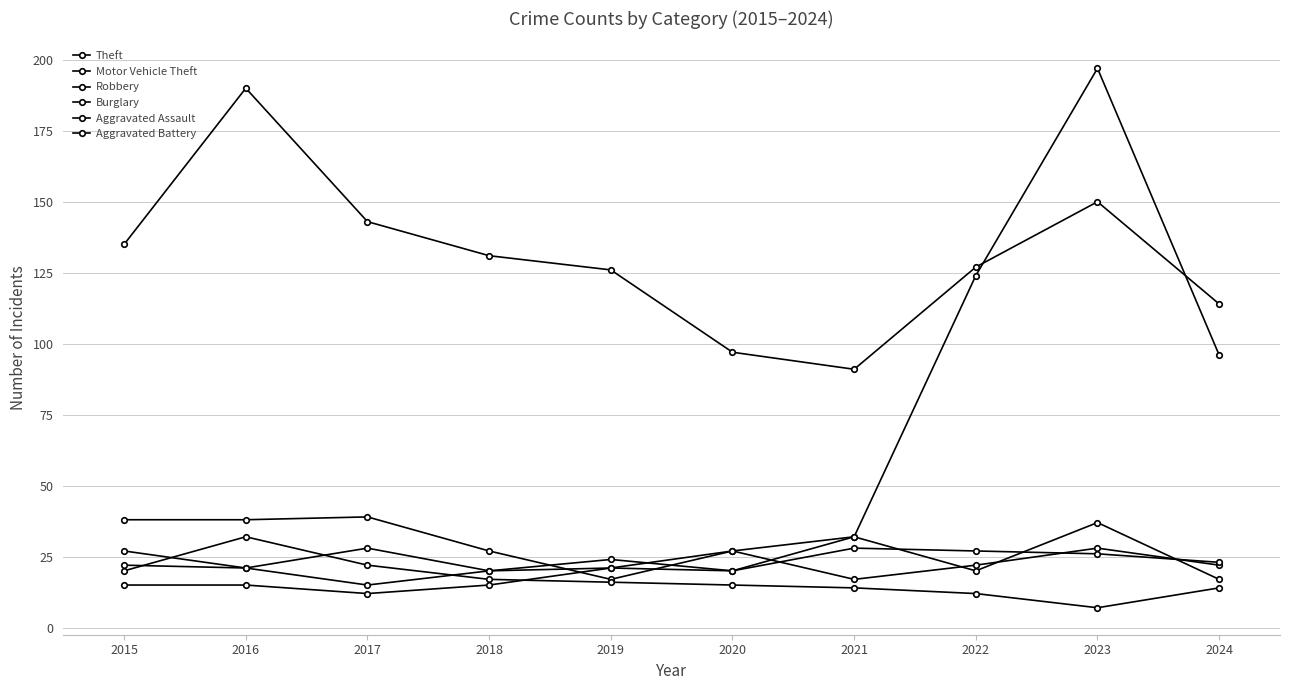

Does the chart have visible grid lines?

Yes